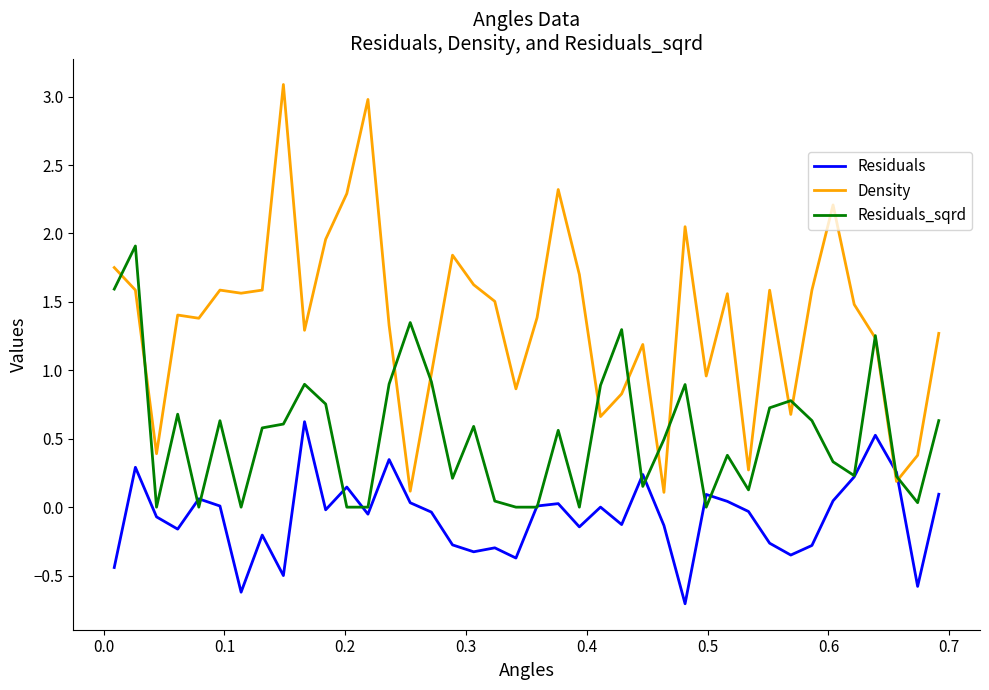

True or false: Residuals and Residuals_sqrd intersect in this chart.

True